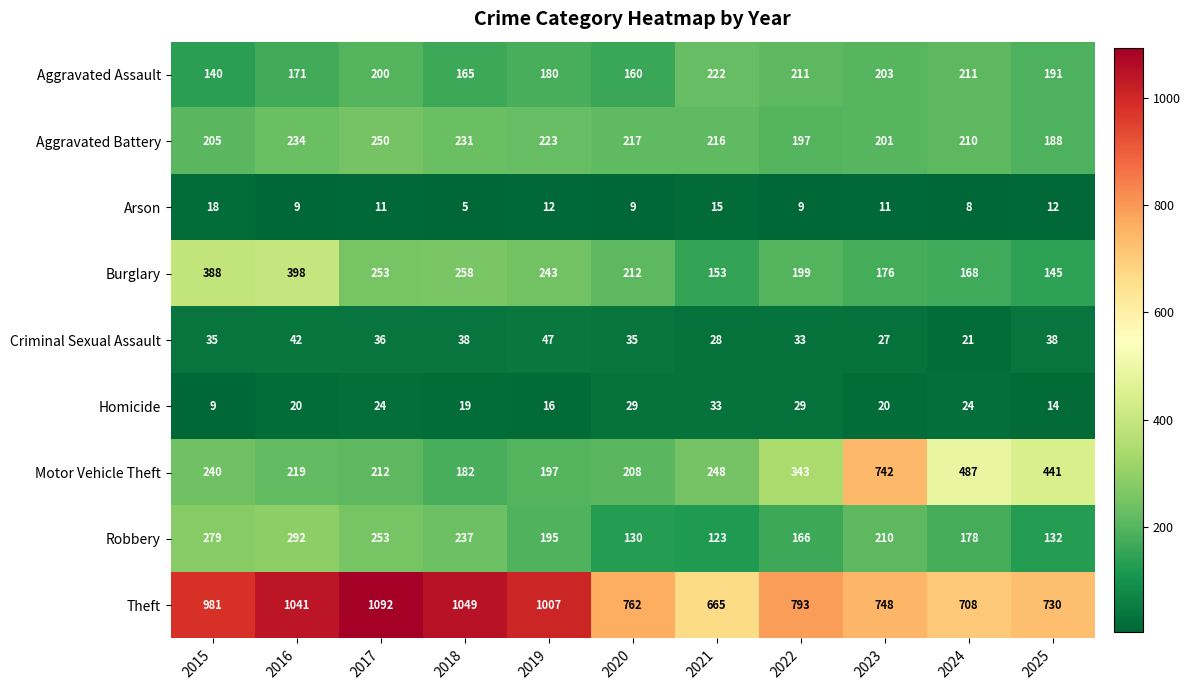

How many categories are shown in the chart?

11